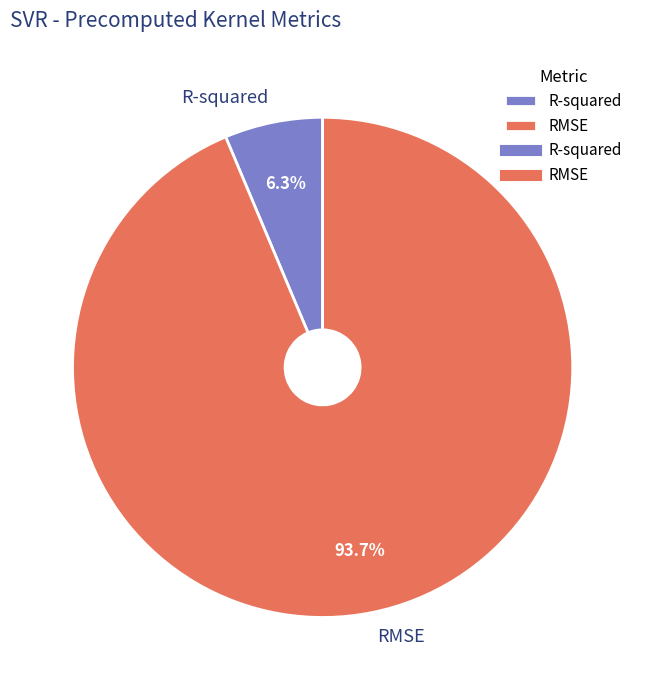

Between RMSE and R-squared, which is larger?

RMSE